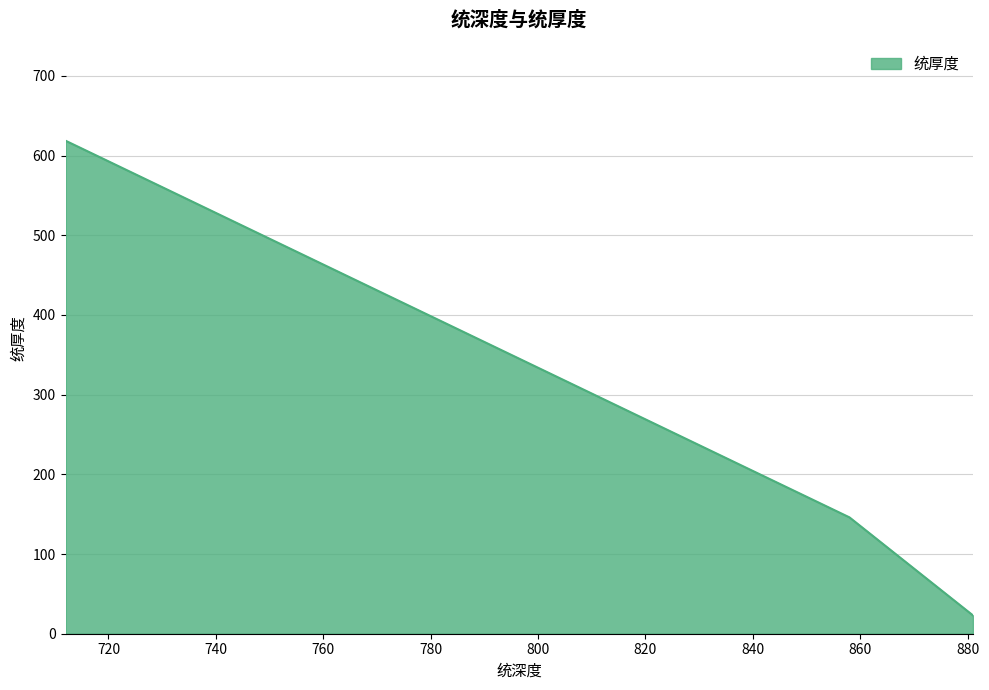

Does the chart have visible grid lines?

Yes